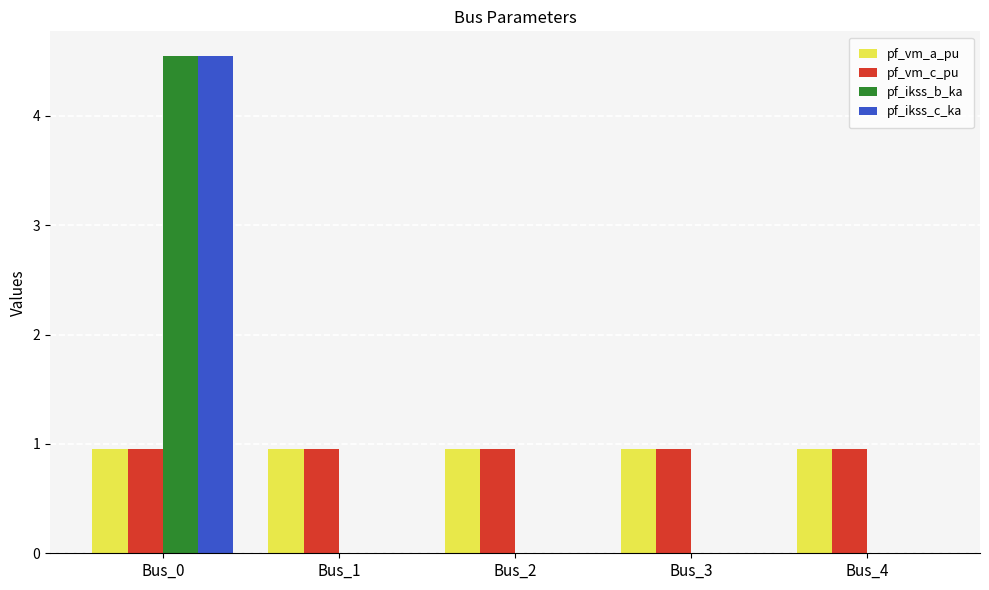

True or false: pf_vm_a_pu has a value of 1.6 at Bus_1.

False